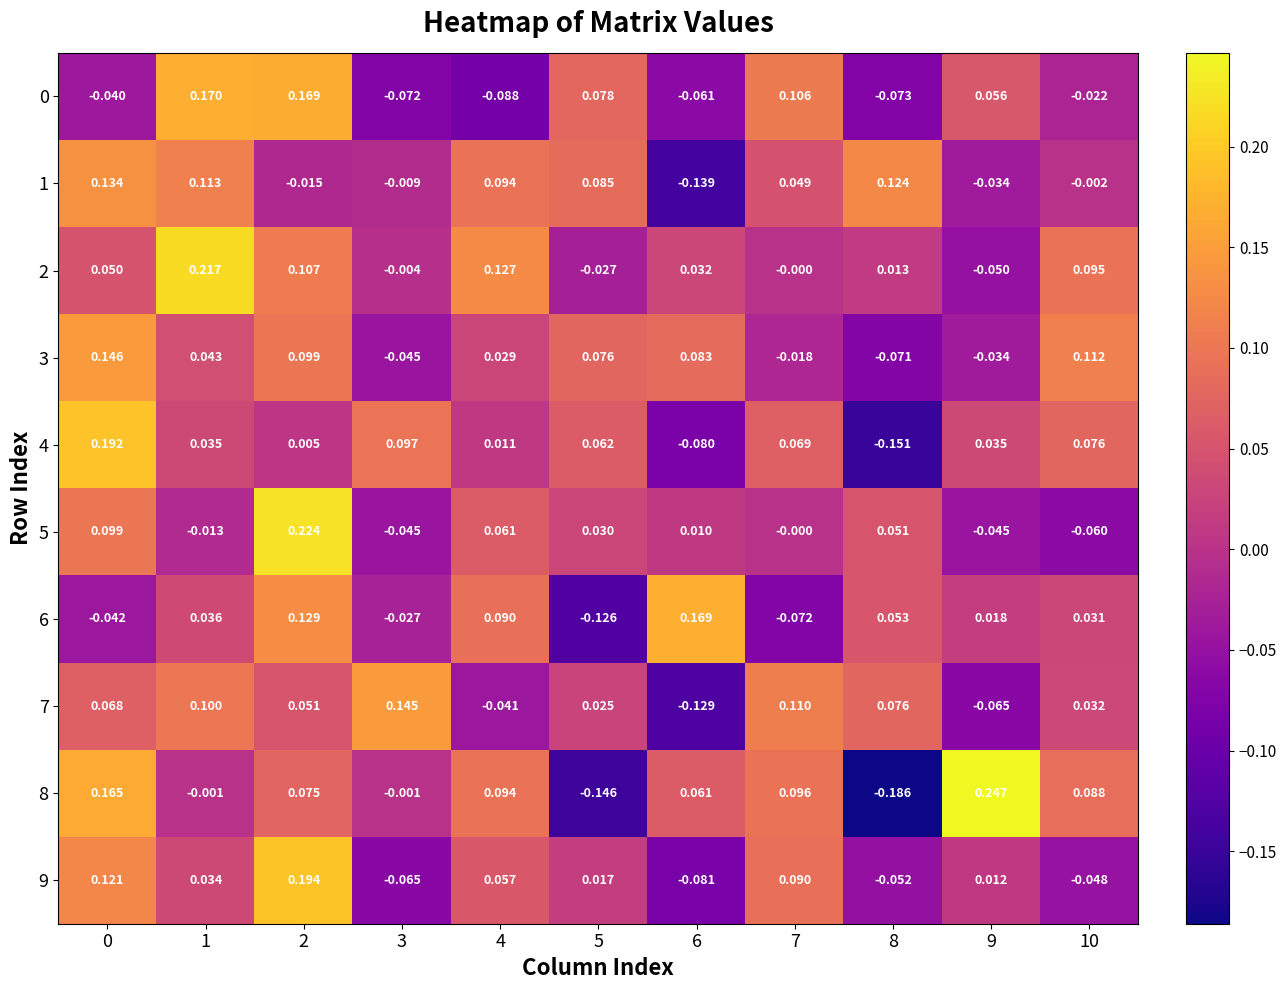

What is the total value across all series at 10?

0.3